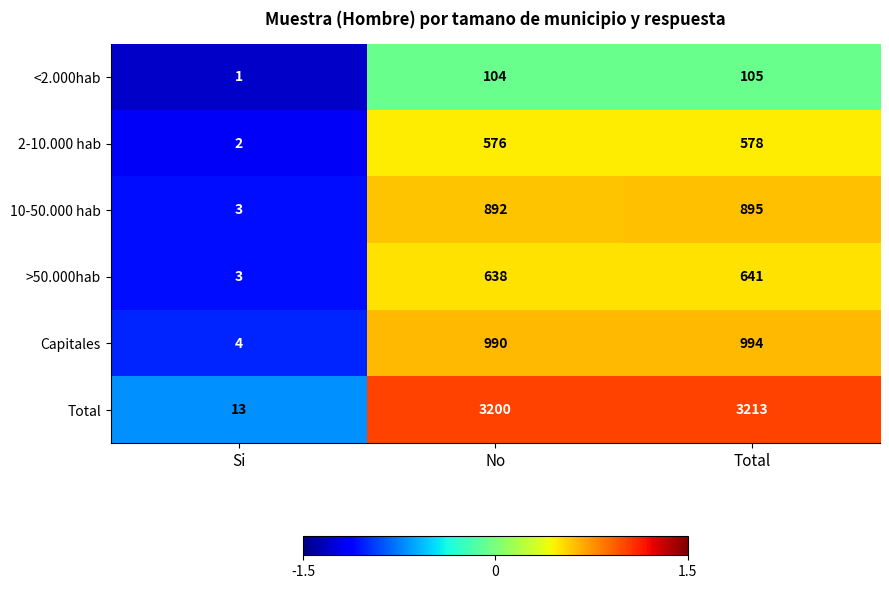

Which series has the largest range (max minus min)?

Total